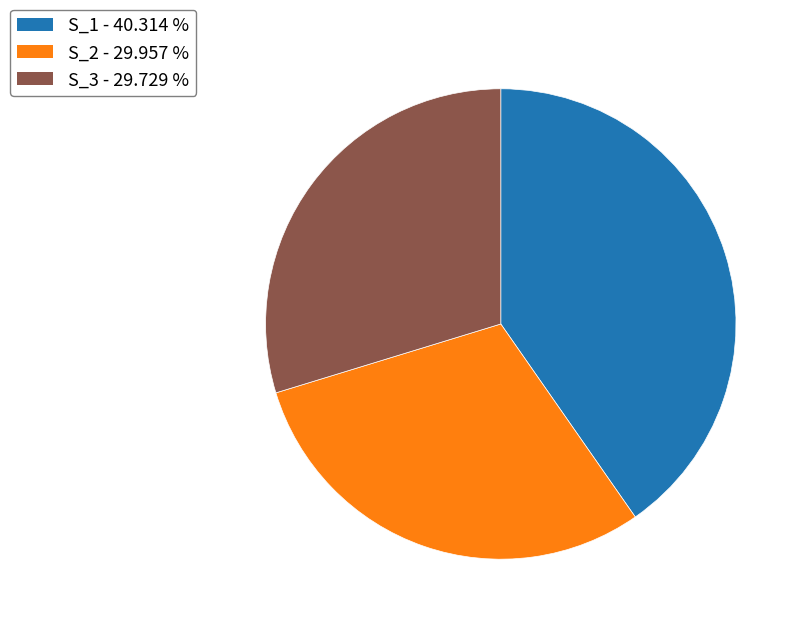

What is the ratio of the value at S_1 to the value at S_3?

1.4